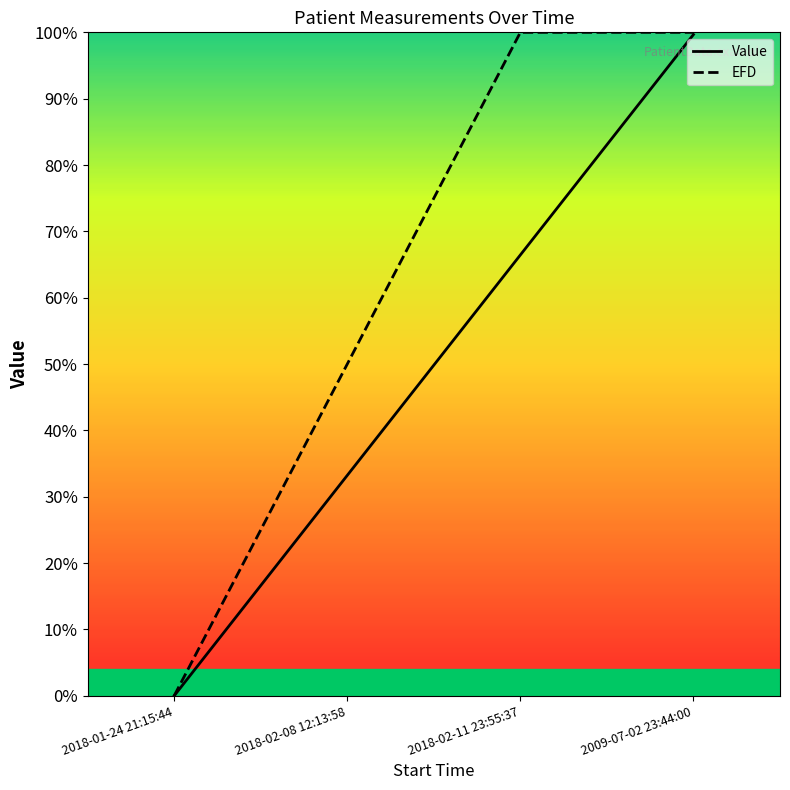

The value of Value at 2018-01-24 21:15:44 is -0.6. True or false?

False